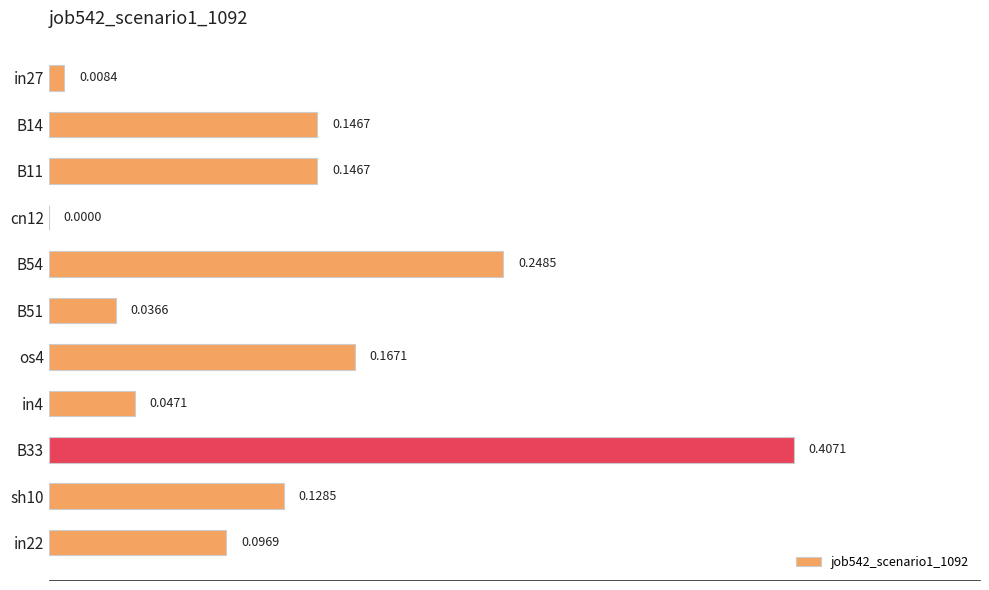

What is the sum of all values?

1.4